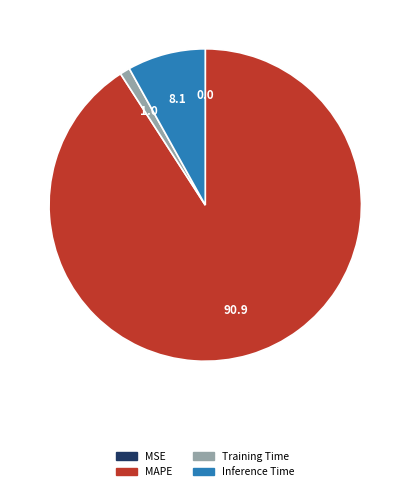

Is MAPE the majority of the pie?

Yes